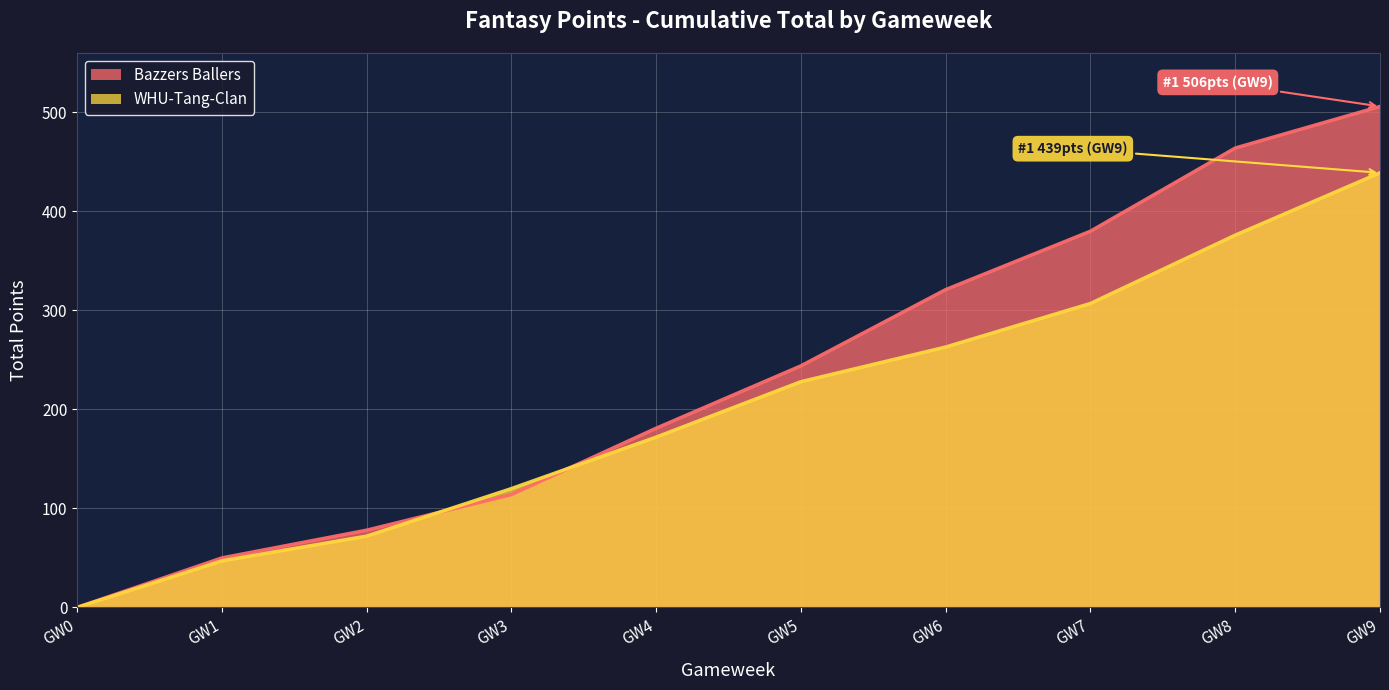

What is the highest value of the Bazzers Ballers series?

506